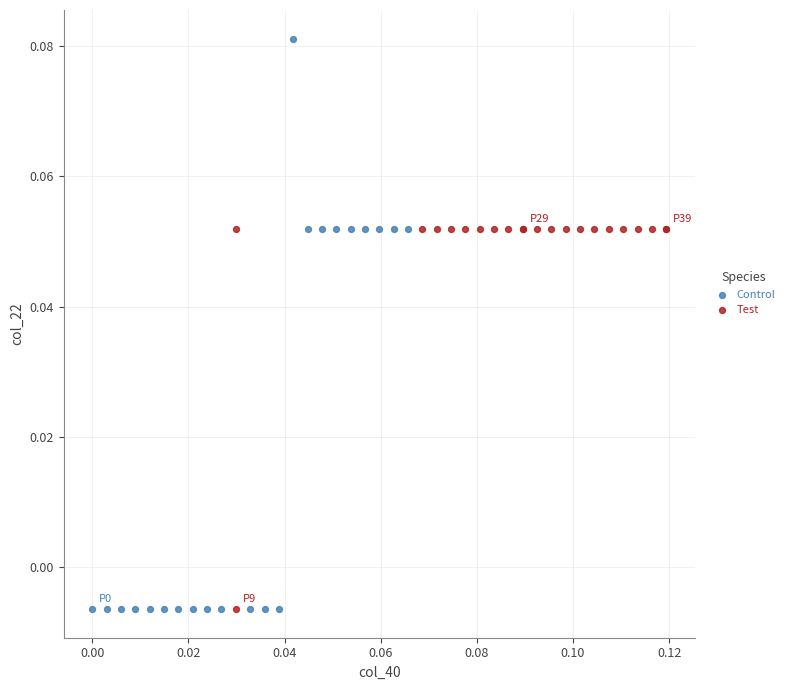

Which series has the largest Y range (max minus min)?

Control